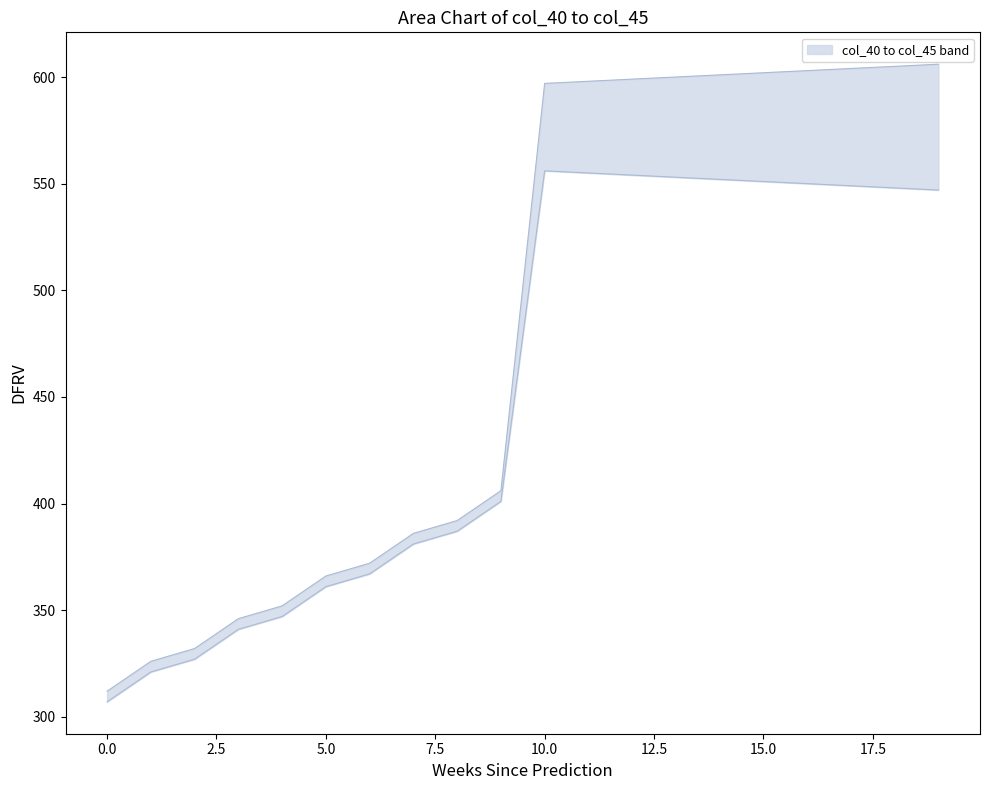

List the labels in order of col_45 value, smallest first.

0, 1, 2, 3, 4, 5, 6, 7, 8, 9, 19, 18, 17, 16, 15, 14, 13, 12, 11, 10